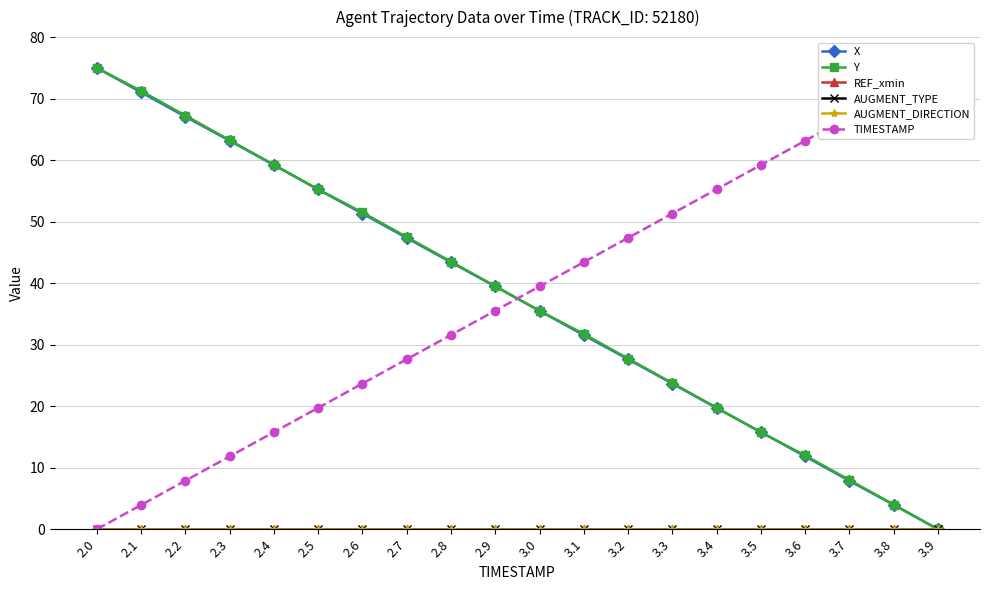

Is the value of Y at 2.4 greater than the value of TIMESTAMP at 3.9?

No